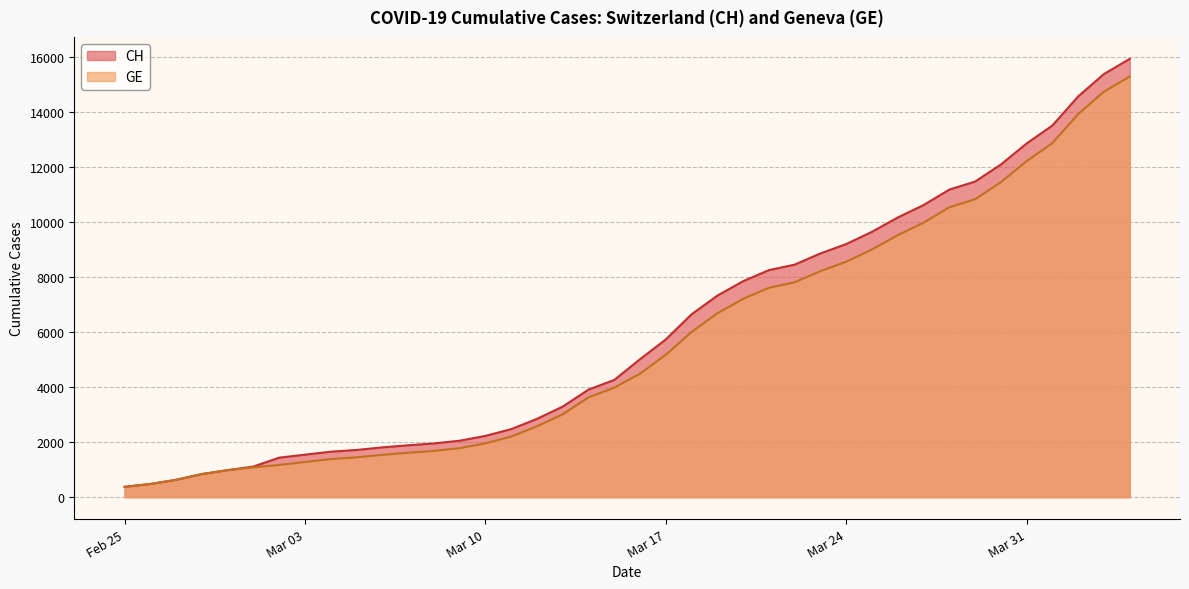

How many values in the GE series exceed 4485?

19